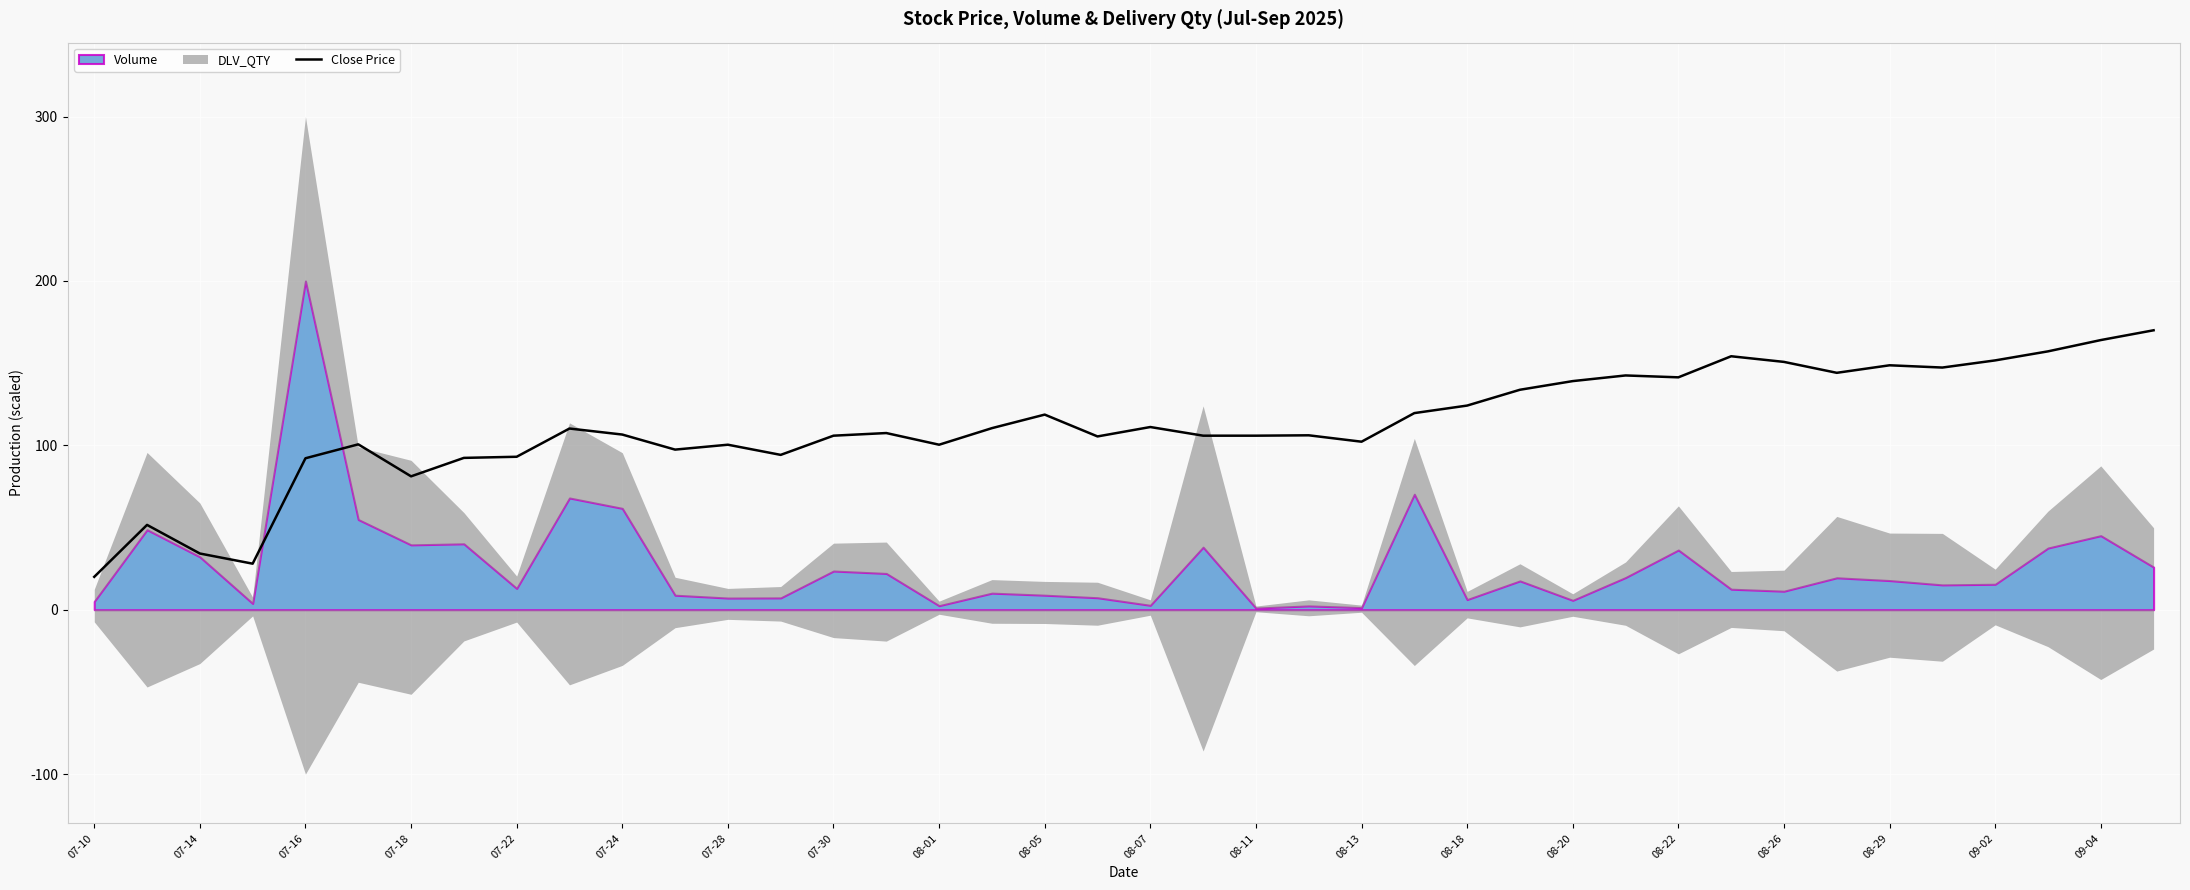

What is the highest value of the Close Price series?

170.0